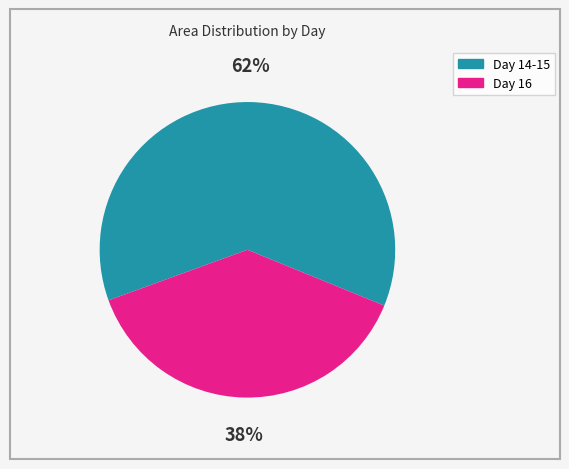

To the nearest percent, what is the average slice percentage?

50%